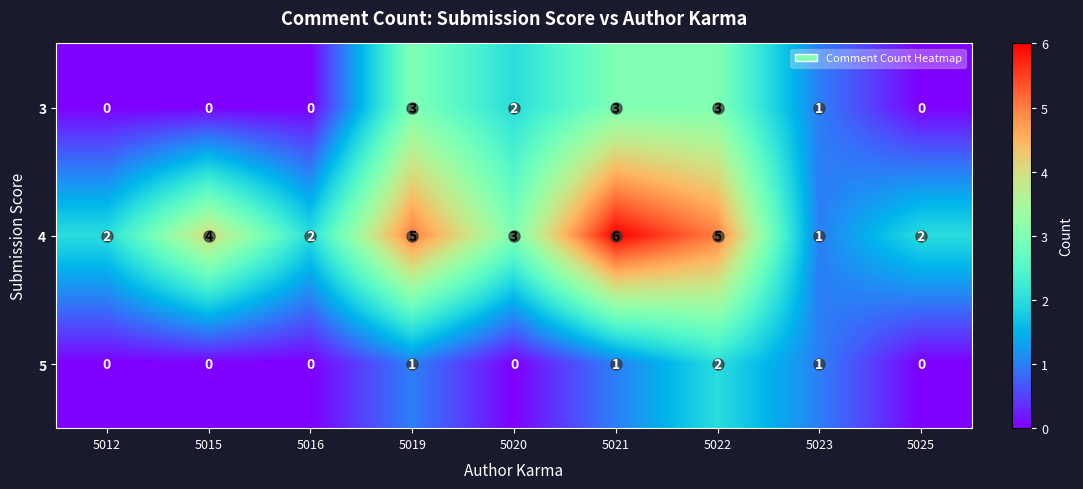

The value of 4 at 5020 is 3. True or false?

True